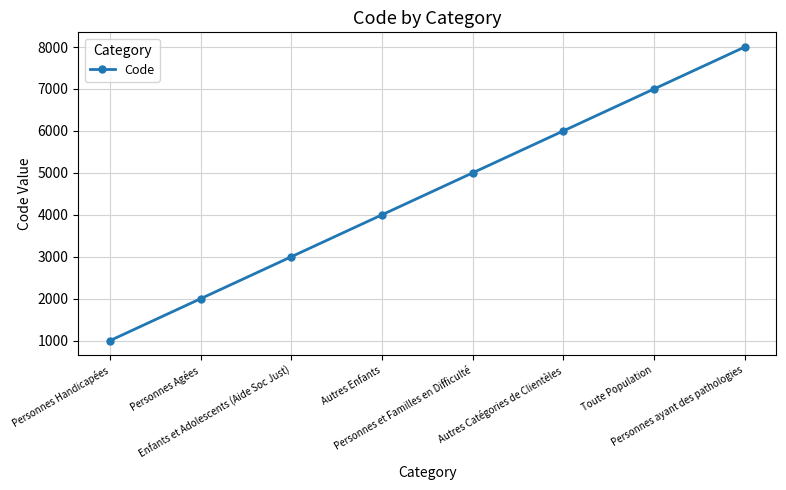

Reading left to right, list all the values displayed in this chart.

1000	2000	3000	4000	5000	6000	7000	8000